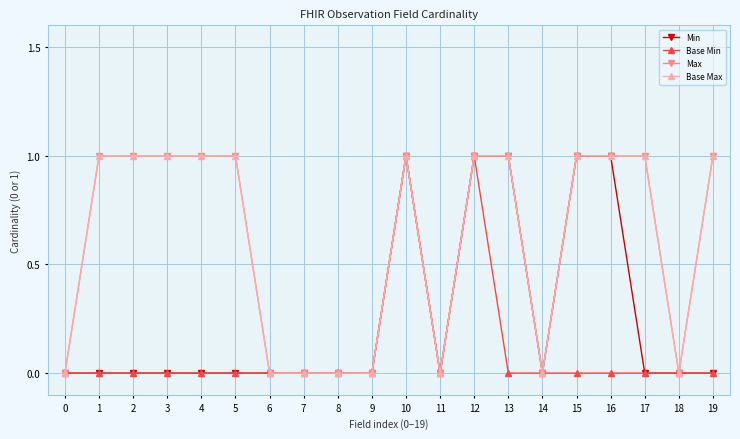

Reading left to right, extract all data points from this chart.

Min: 0=0	1=0	2=0	3=0	4=0	5=0	6=0	7=0	8=0	9=0	10=1	11=0	12=1	13=1	14=0	15=1	16=1	17=0	18=0	19=0
Base Min: 0=0	1=0	2=0	3=0	4=0	5=0	6=0	7=0	8=0	9=0	10=1	11=0	12=1	13=0	14=0	15=0	16=0	17=0	18=0	19=0
Max: 0=0	1=1	2=1	3=1	4=1	5=1	6=0	7=0	8=0	9=0	10=1	11=0	12=1	13=1	14=0	15=1	16=1	17=1	18=0	19=1
Base Max: 0=0	1=1	2=1	3=1	4=1	5=1	6=0	7=0	8=0	9=0	10=1	11=0	12=1	13=1	14=0	15=1	16=1	17=1	18=0	19=1